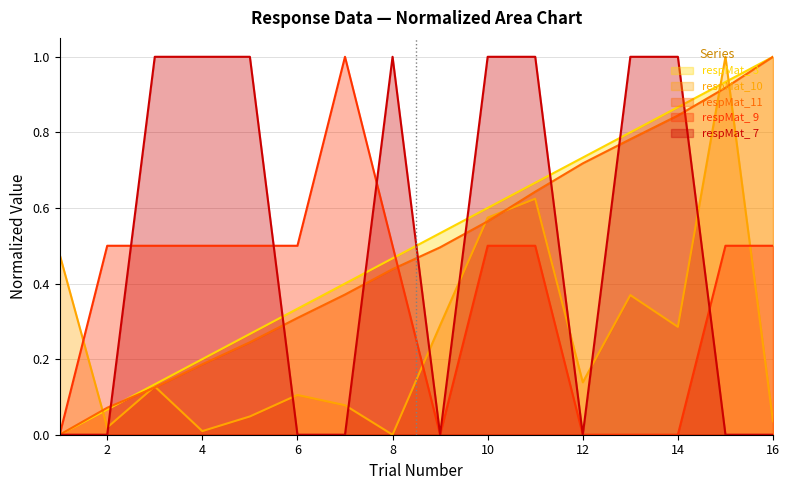

How many intersections are there between respMat_10 and respMat_ 7?

8